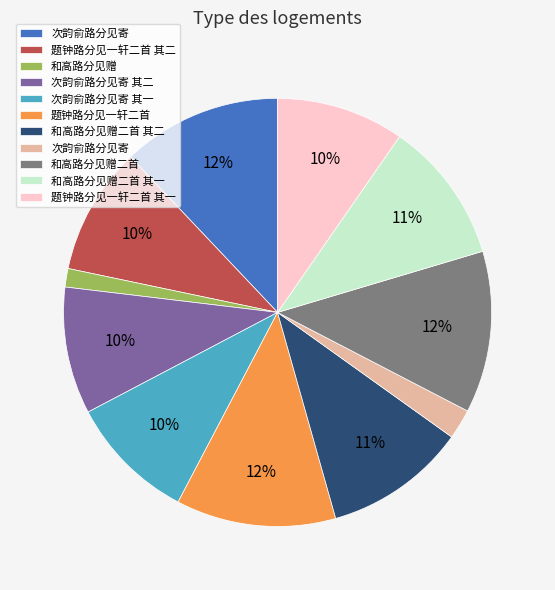

How many segments does this pie chart have?

11